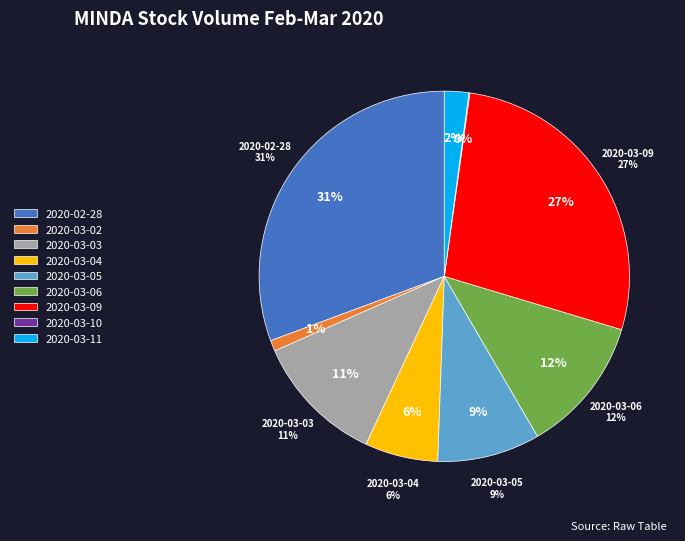

Count the number of slices in the pie.

9